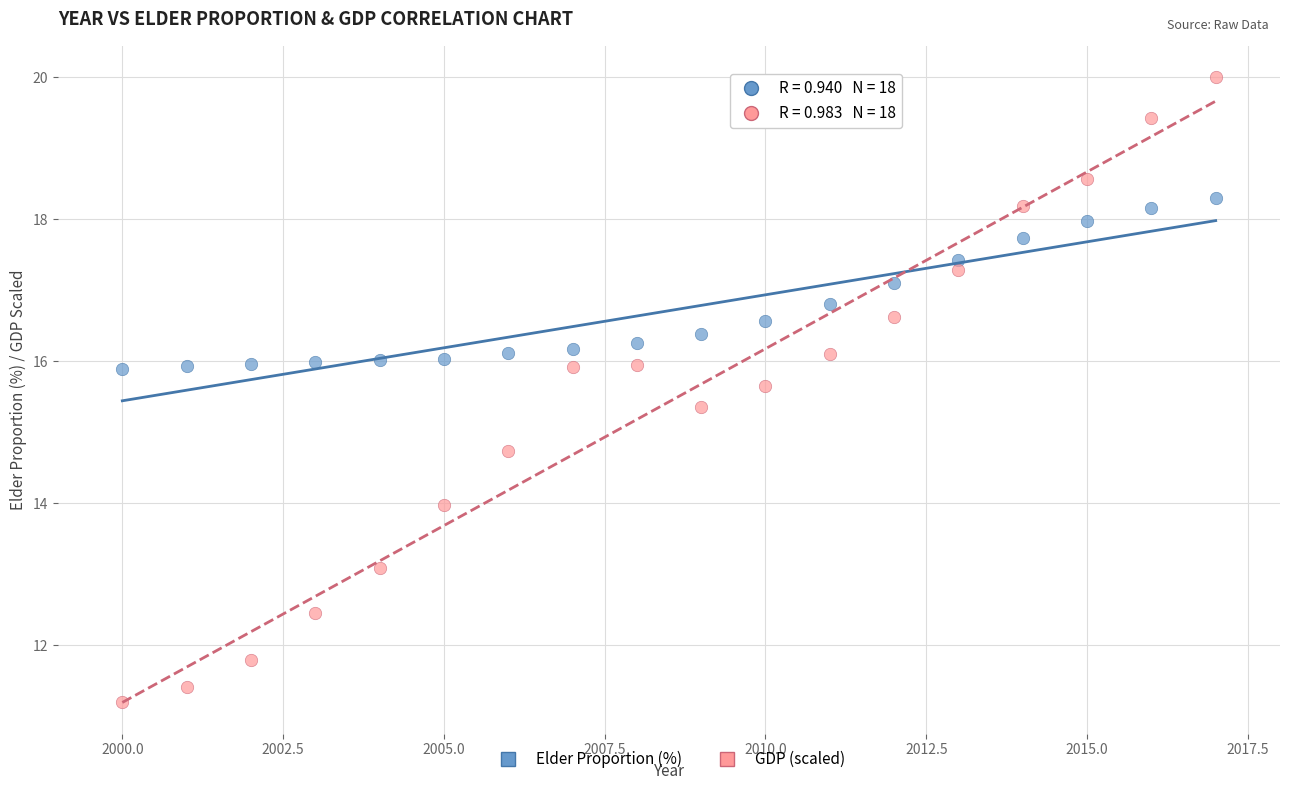

Across all data points, what is the range of X values (max minus min)?

17.0